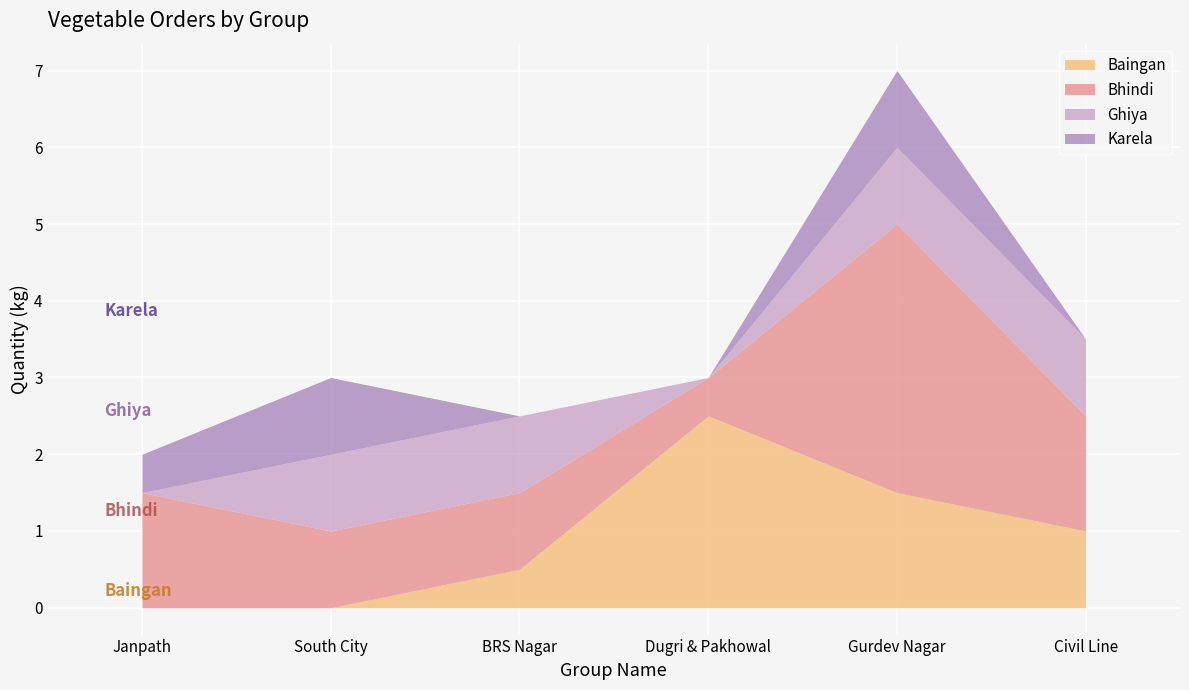

How many data points in Baingan are above 1?

2